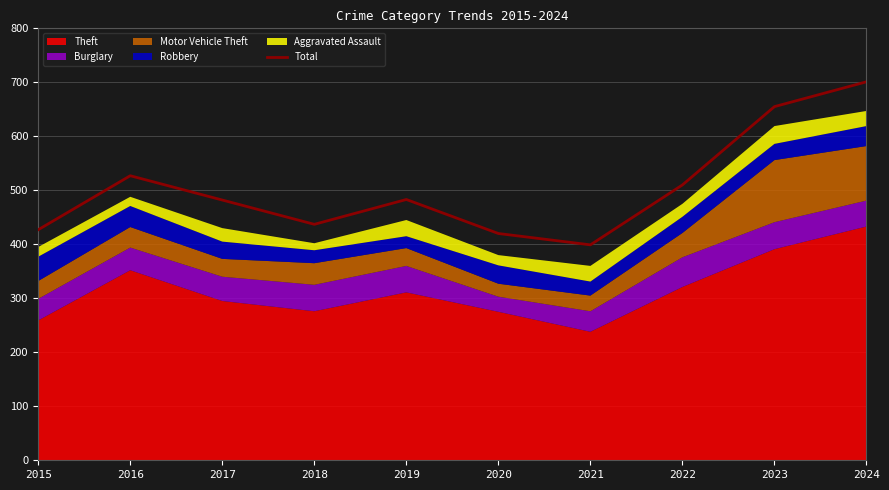

Read the value at 2015, to the nearest 50.

450